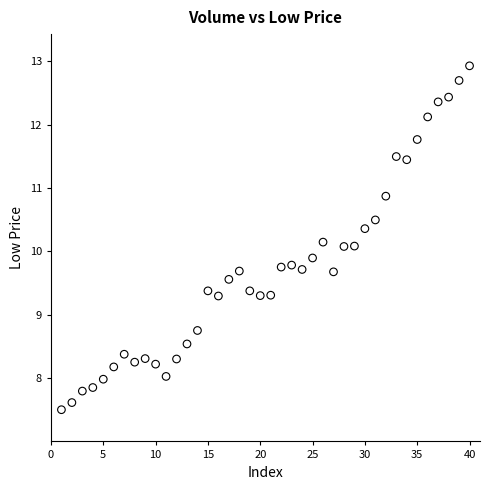

What is the range of Y values (max minus min)?

5.4